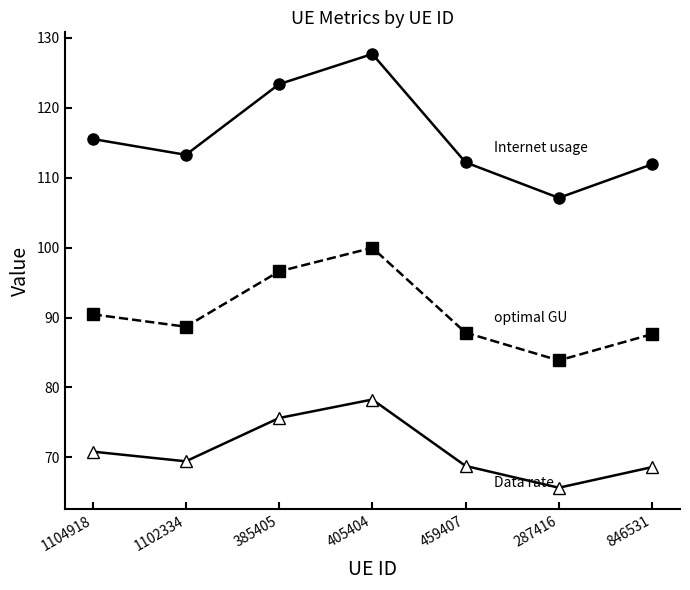

What is the label of the 5th point from the left?

459407